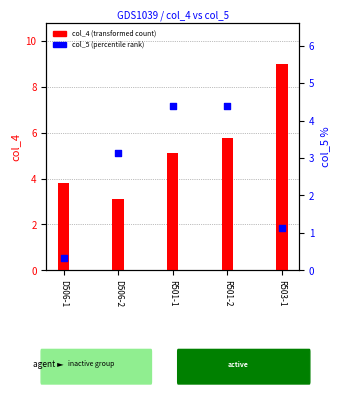

What are all the series names shown in the legend?

col_4 (transformed count), col_5 (percentile rank)